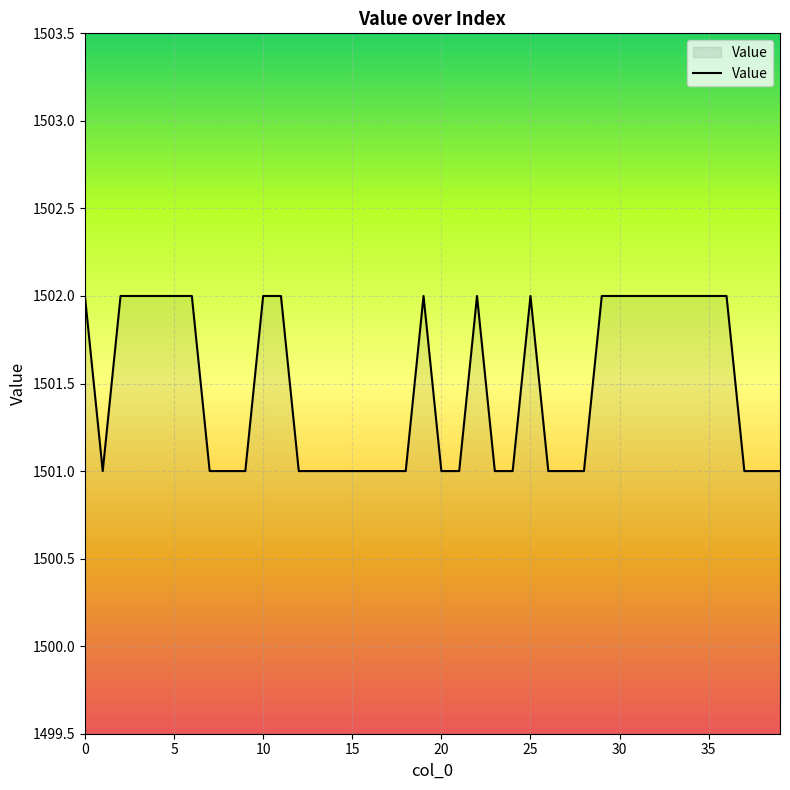

What is the maximum value shown in the chart?

1502